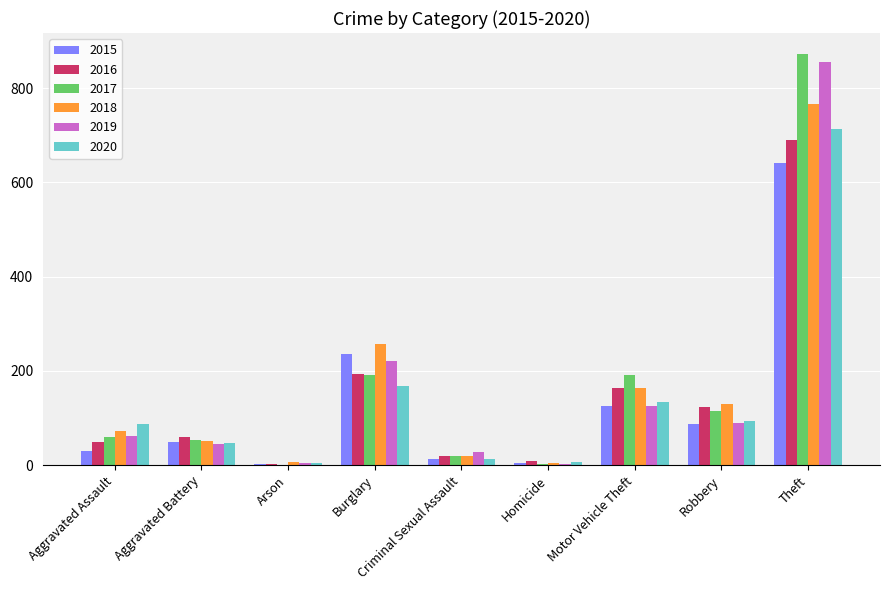

The value of 2018 at Aggravated Assault is 72. True or false?

True